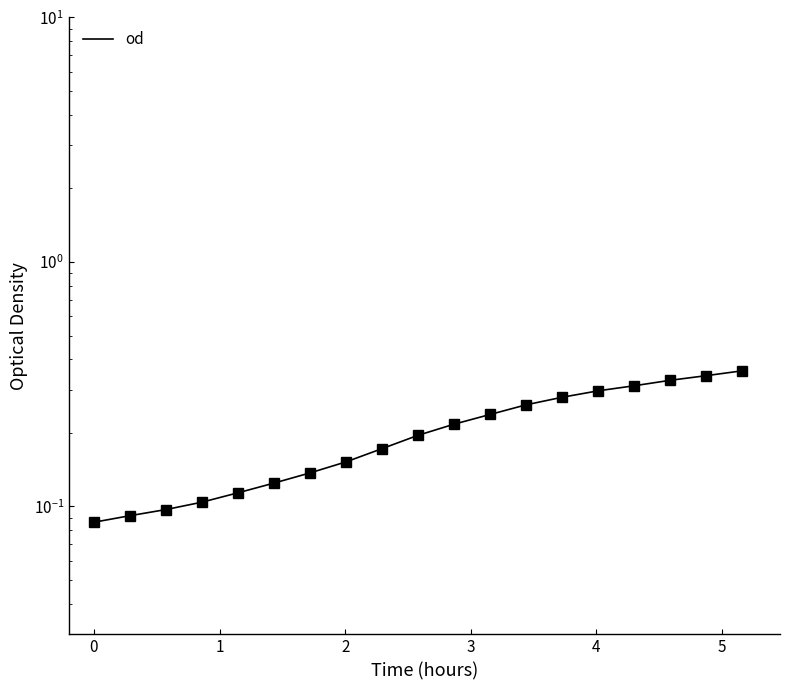

Reading left to right, extract all data points from this chart.

0.1	0.1	0.1	0.1	0.1	0.1	0.1	0.2	0.2	0.2	0.2	0.2	0.3	0.3	0.3	0.3	0.3	0.3	0.4